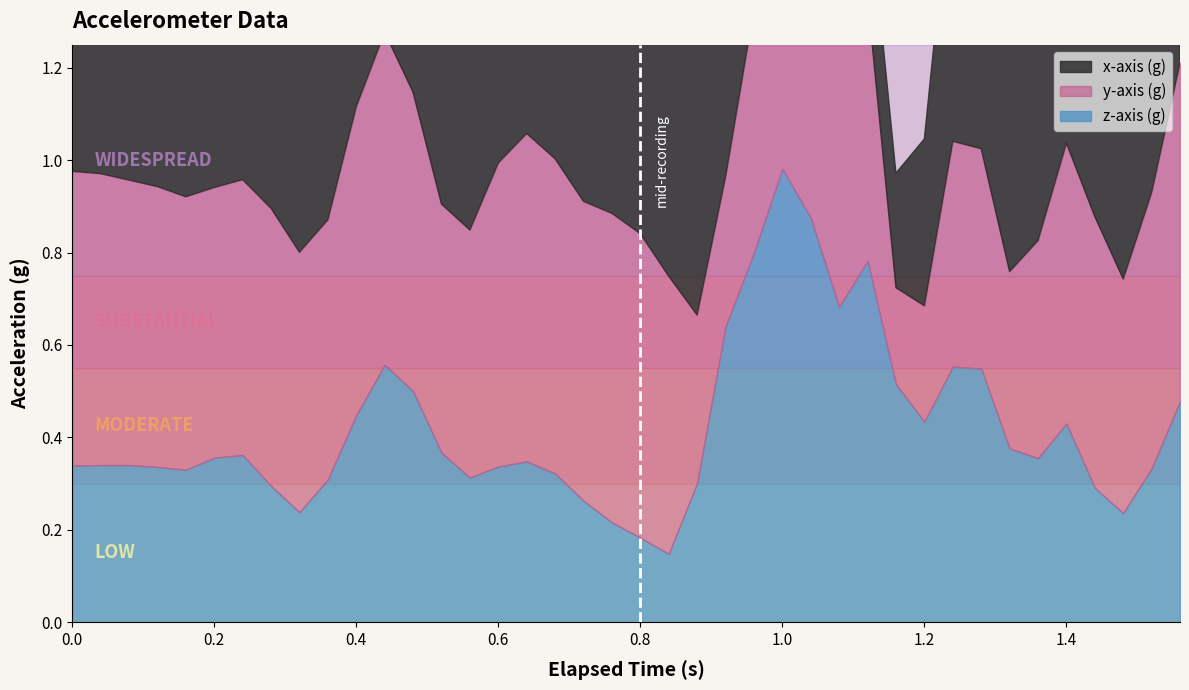

Reading left to right, extract all data points from this chart.

x-axis (g): 0.0=0.7	0.04=0.8	0.08=0.7	0.12=0.7	0.16=0.7	0.2=0.7	0.24=0.7	0.28=0.7	0.32=0.6	0.36=0.6	0.4=0.7	0.44=0.8	0.48=0.7	0.52=0.6	0.56=0.7	0.6=0.7	0.64=0.7	0.68=0.7	0.72=0.6	0.76=0.7	0.8=0.7	0.84=0.7	0.88=0.8	0.92=0.8	0.96=0.9	1.0=1.1	1.04=0.9	1.08=0.4	1.12=0.2	1.16=0.2	1.2=0.4	1.24=0.6	1.28=0.8	1.32=0.8	1.36=0.8	1.4=0.8	1.44=0.8	1.48=0.7	1.52=0.8	1.56=0.7
y-axis (g): 0.0=0.6	0.04=0.6	0.08=0.6	0.12=0.6	0.16=0.6	0.2=0.6	0.24=0.6	0.28=0.6	0.32=0.6	0.36=0.6	0.4=0.7	0.44=0.7	0.48=0.6	0.52=0.5	0.56=0.5	0.6=0.7	0.64=0.7	0.68=0.7	0.72=0.6	0.76=0.7	0.8=0.7	0.84=0.6	0.88=0.4	0.92=0.3	0.96=0.5	1.0=0.7	1.04=0.8	1.08=0.7	1.12=0.6	1.16=0.2	1.2=0.3	1.24=0.5	1.28=0.5	1.32=0.4	1.36=0.5	1.4=0.6	1.44=0.6	1.48=0.5	1.52=0.6	1.56=0.7
z-axis (g): 0.0=0.3	0.04=0.3	0.08=0.3	0.12=0.3	0.16=0.3	0.2=0.4	0.24=0.4	0.28=0.3	0.32=0.2	0.36=0.3	0.4=0.4	0.44=0.6	0.48=0.5	0.52=0.4	0.56=0.3	0.6=0.3	0.64=0.3	0.68=0.3	0.72=0.3	0.76=0.2	0.8=0.2	0.84=0.1	0.88=0.3	0.92=0.6	0.96=0.8	1.0=1.0	1.04=0.9	1.08=0.7	1.12=0.8	1.16=0.5	1.2=0.4	1.24=0.6	1.28=0.5	1.32=0.4	1.36=0.4	1.4=0.4	1.44=0.3	1.48=0.2	1.52=0.3	1.56=0.5